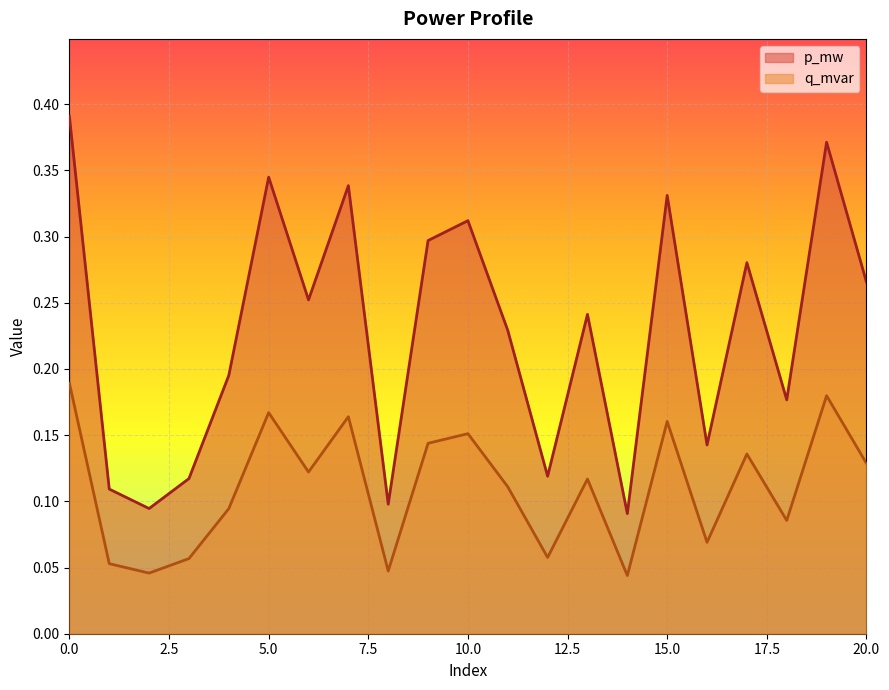

Reading right to left, transcribe all the data shown in this chart.

p_mw: 20=0.3	19=0.4	18=0.2	17=0.3	16=0.1	15=0.3	14=0.1	13=0.2	12=0.1	11=0.2	10=0.3	9=0.3	8=0.1	7=0.3	6=0.3	5=0.3	4=0.2	3=0.1	2=0.1	1=0.1	0=0.4
q_mvar: 20=0.1	19=0.2	18=0.1	17=0.1	16=0.1	15=0.2	14=0.0	13=0.1	12=0.1	11=0.1	10=0.2	9=0.1	8=0.0	7=0.2	6=0.1	5=0.2	4=0.1	3=0.1	2=0.0	1=0.1	0=0.2